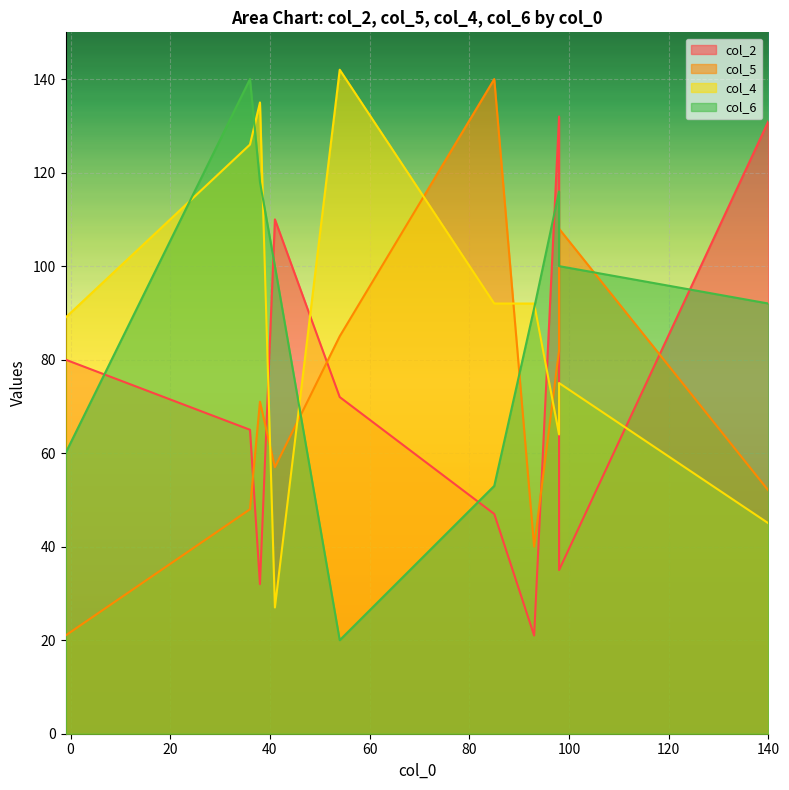

Which category has the lowest value across all series?

54